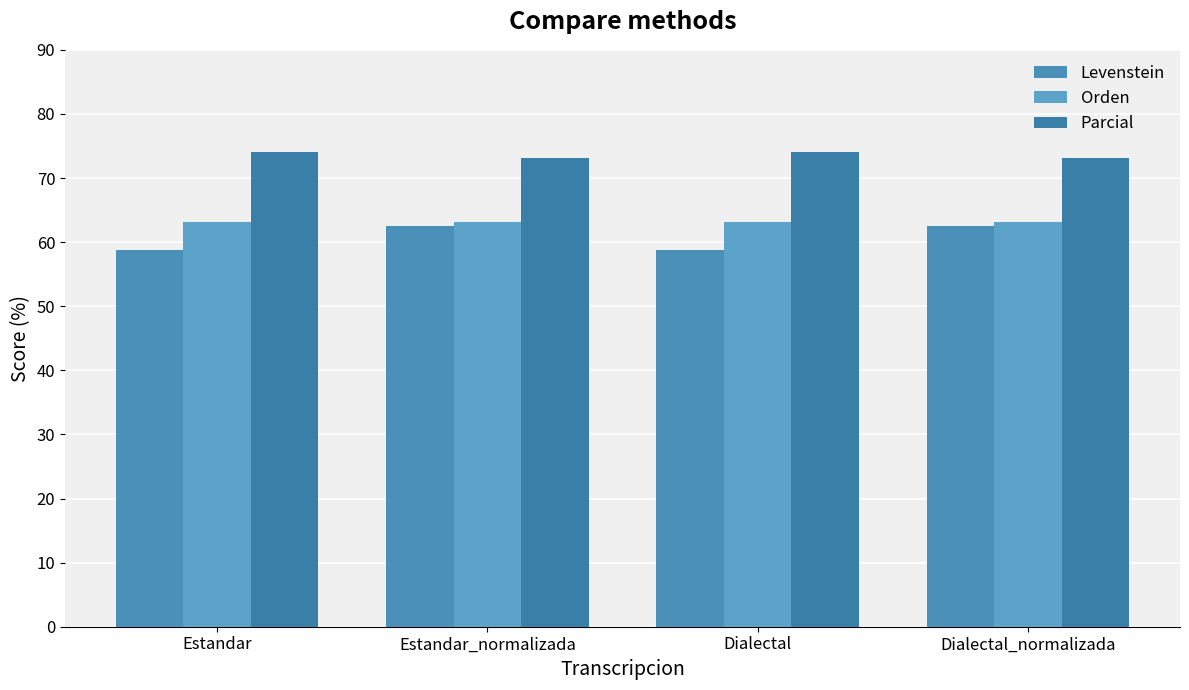

True or false: Parcial has a value of 15.3 at Estandar.

False